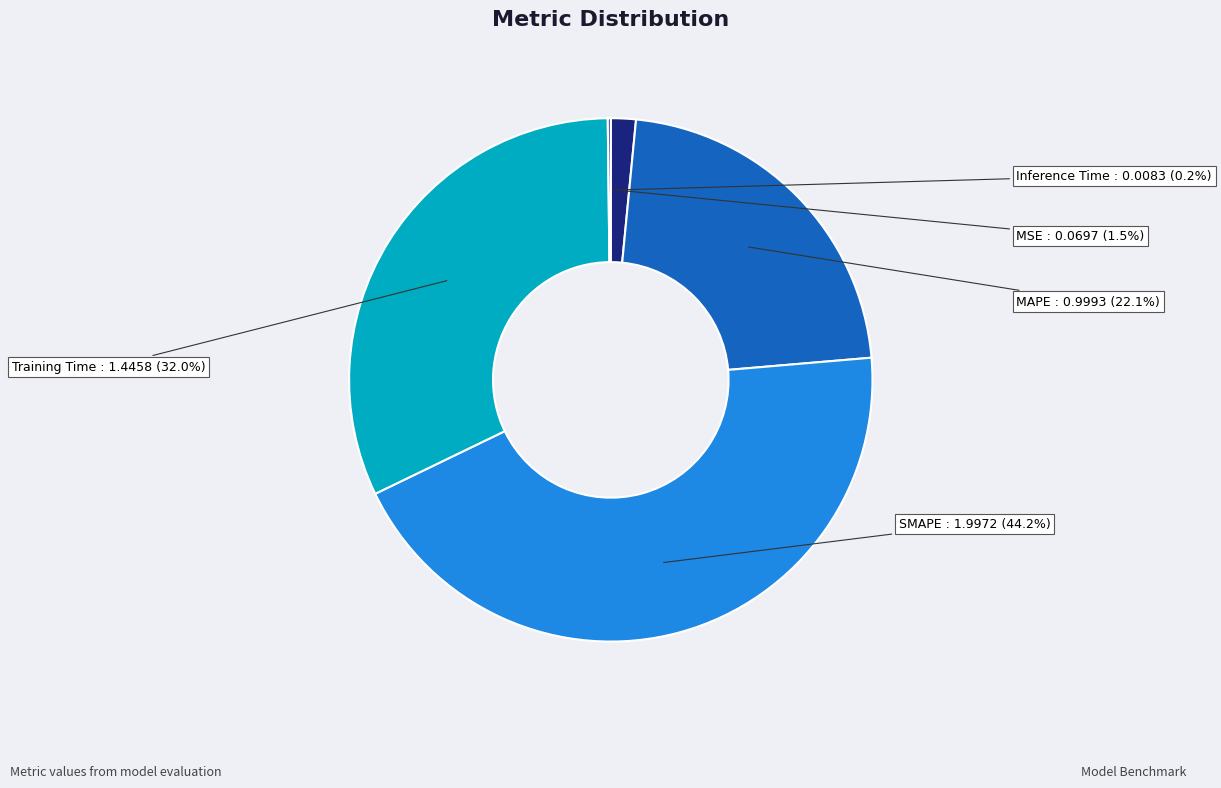

True or false: MAPE accounts for 29% of the total.

False